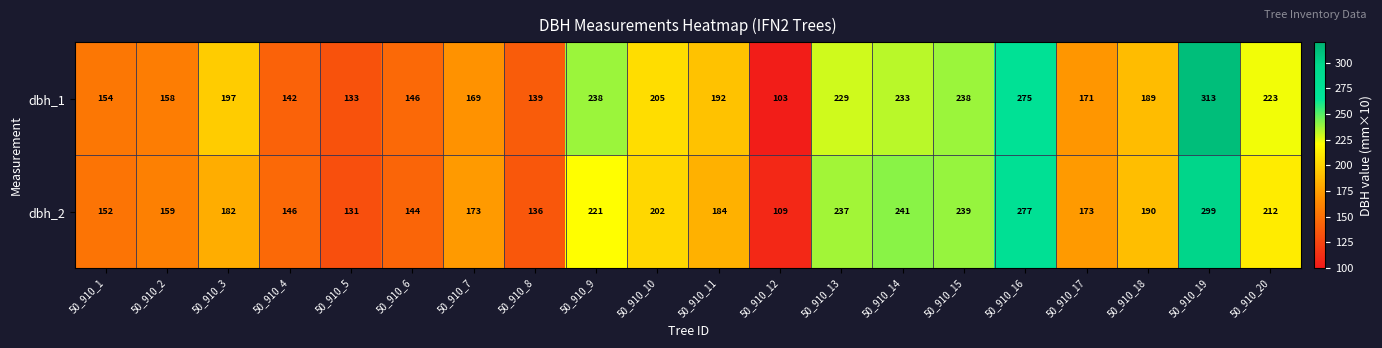

True or false: dbh_1 has a value of 394 at 50_910_14.

False